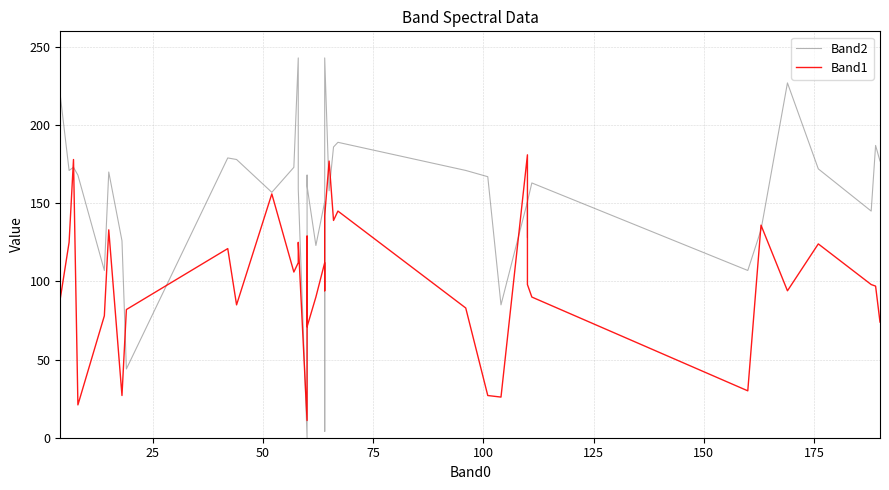

What is the highest value of the Band2 series?

243